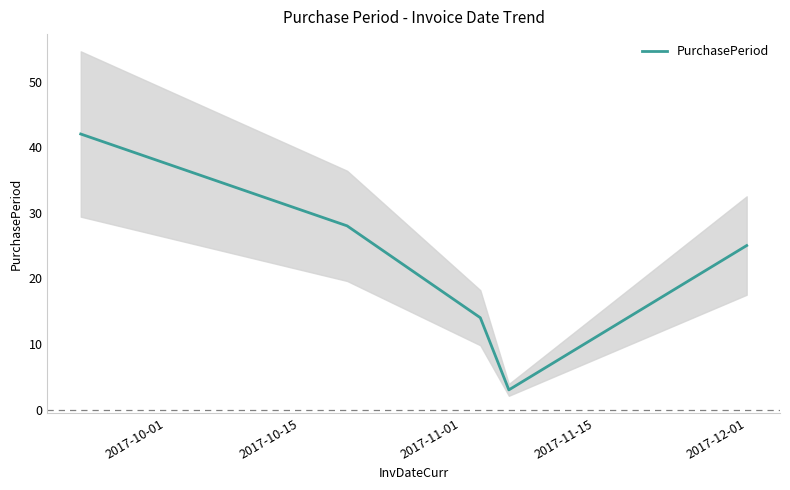

What is the maximum value for PurchasePeriod?

42